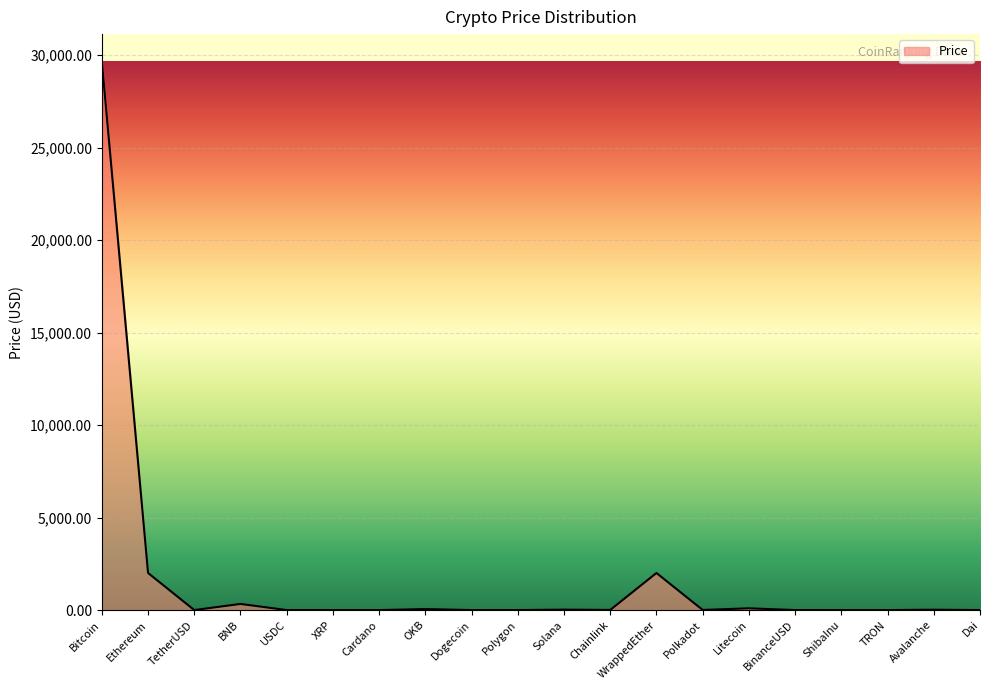

What position from the right is Avalanche?

2